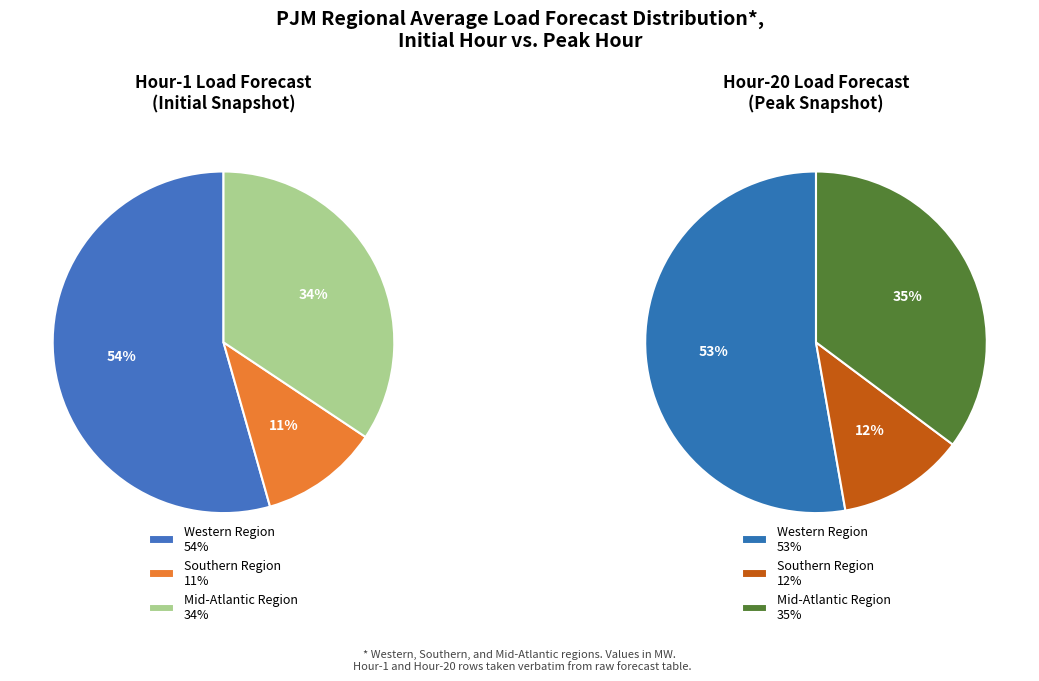

Which series has the largest range (max minus min)?

Western Region